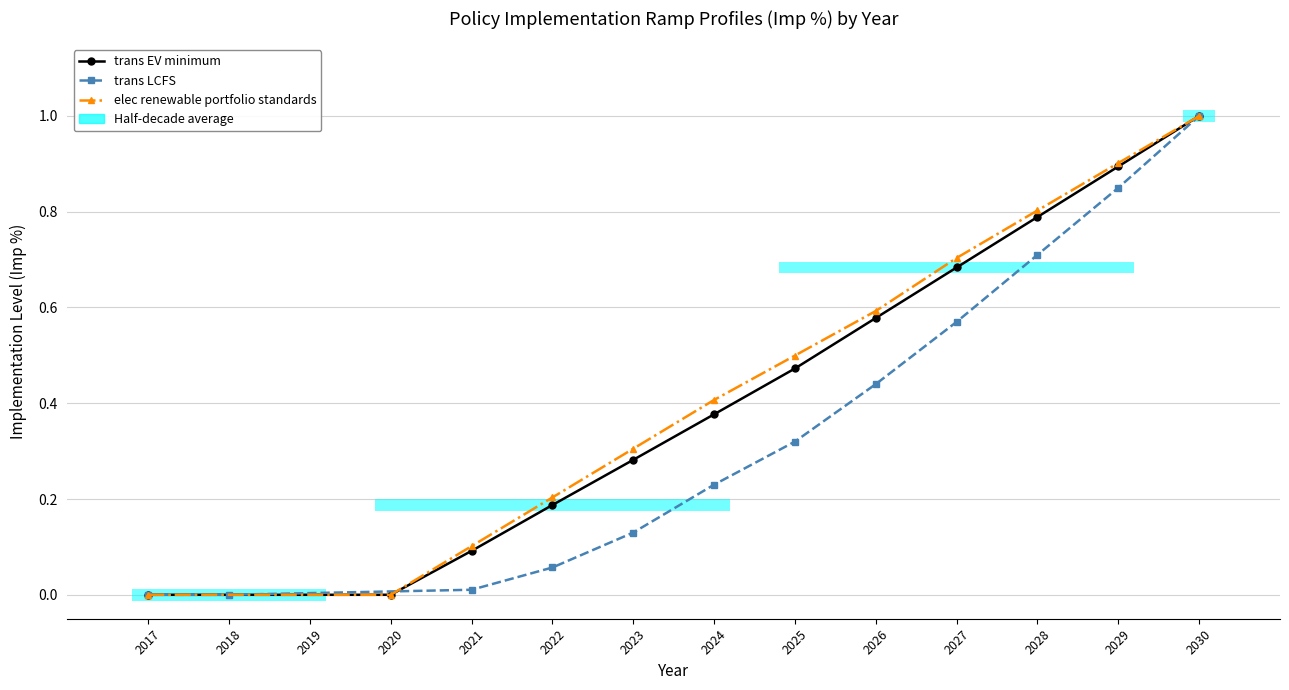

Rank the series at 2027 from highest to lowest value.

elec renewable portfolio standards, trans EV minimum, trans LCFS